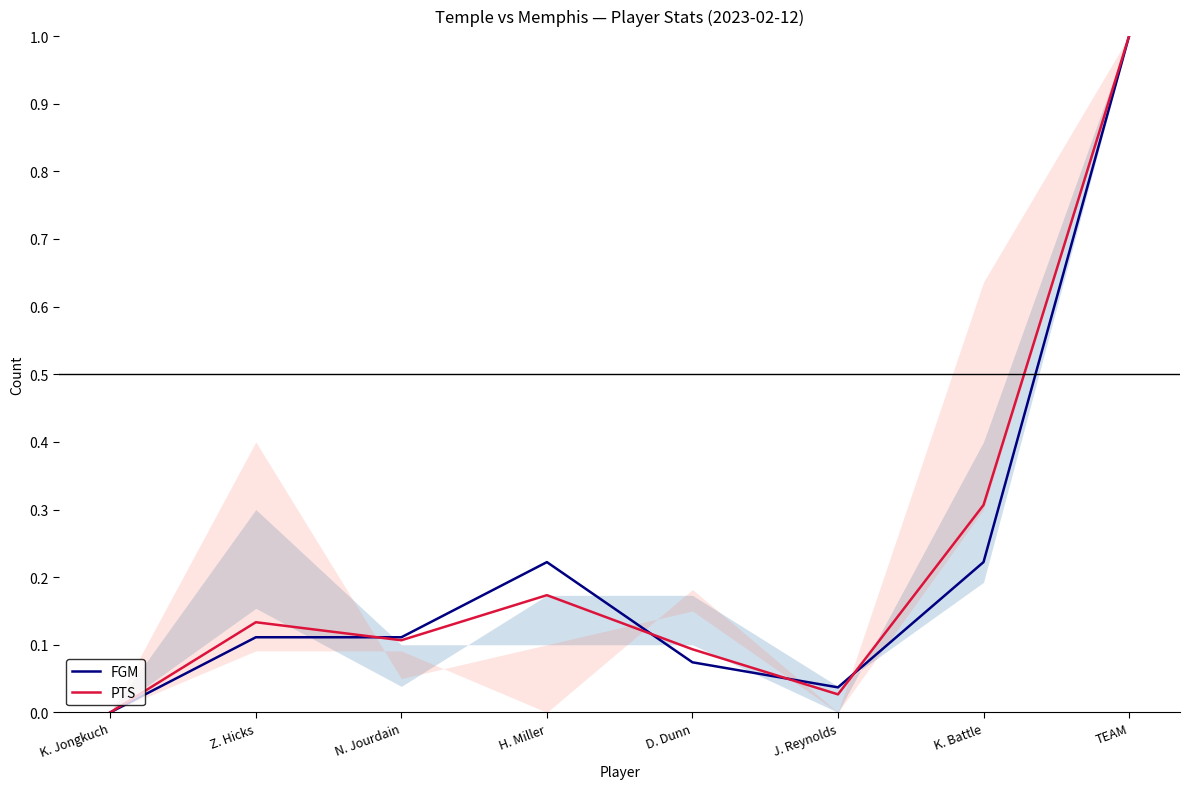

How many data points in FGM are above 0?

7